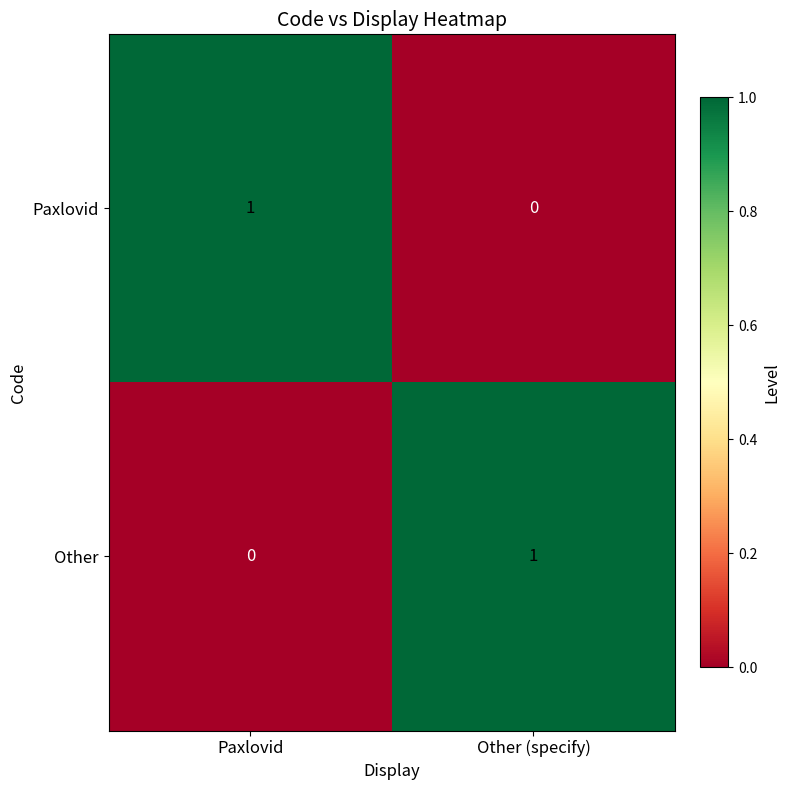

At which label does Paxlovid reach its peak?

Paxlovid